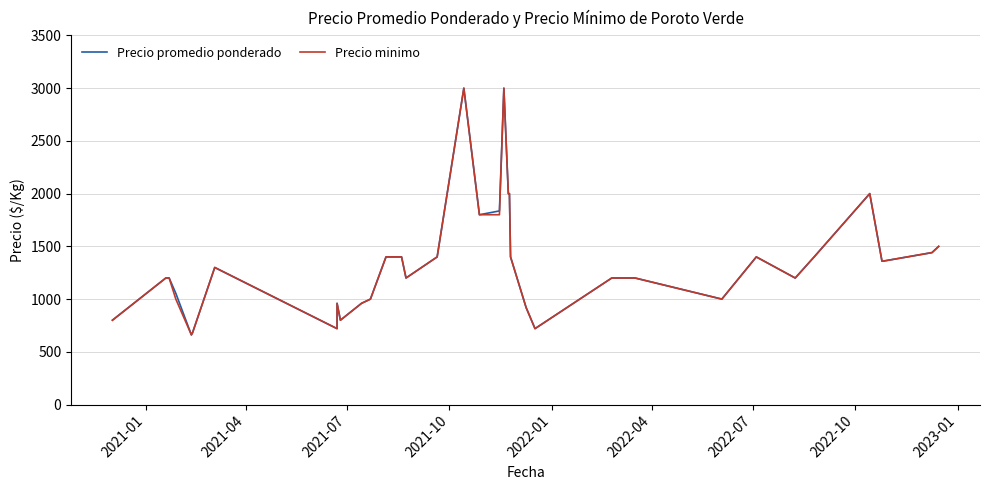

How many categories are shown in the chart?

40